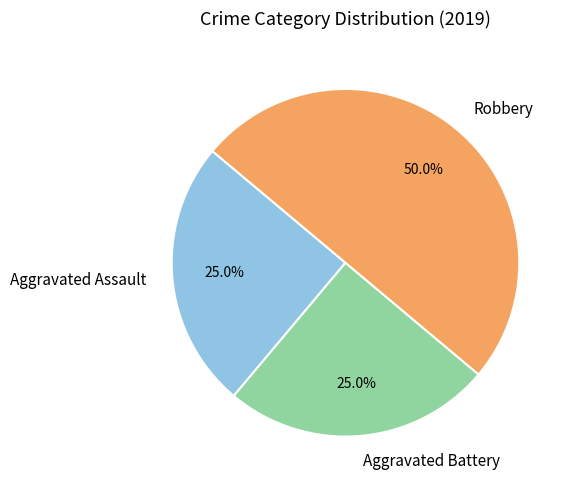

To the nearest percent, what percentage of the pie is Robbery?

50%